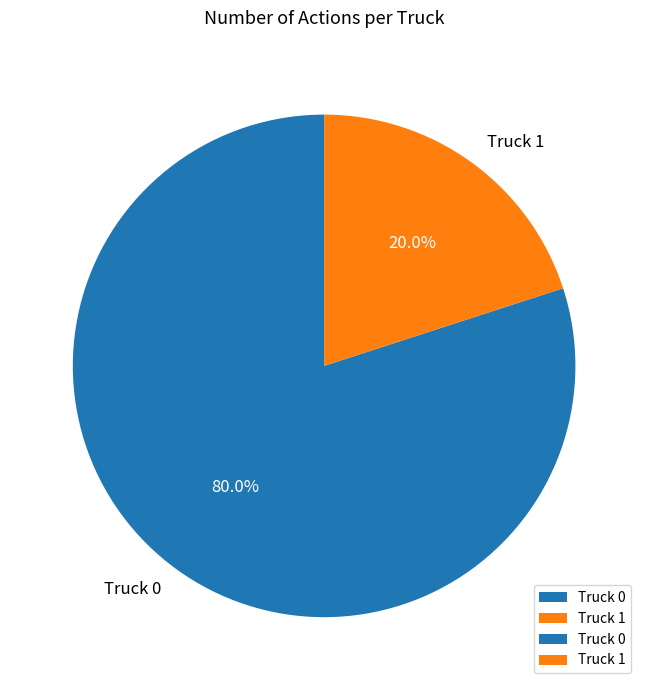

True or false: Truck 0 accounts for 95% of the total.

False